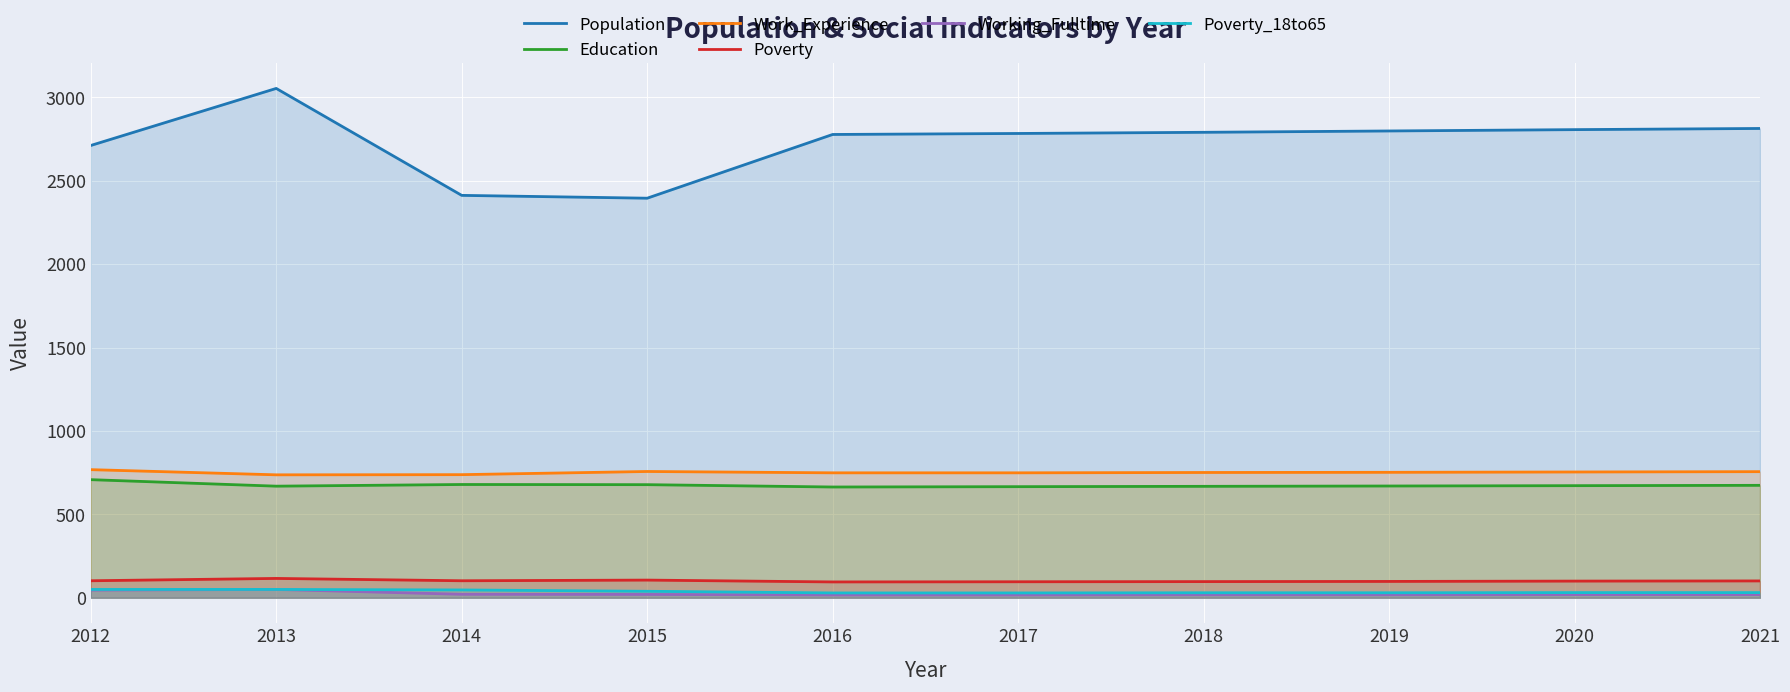

At which category is the sum across all series the highest?

2013